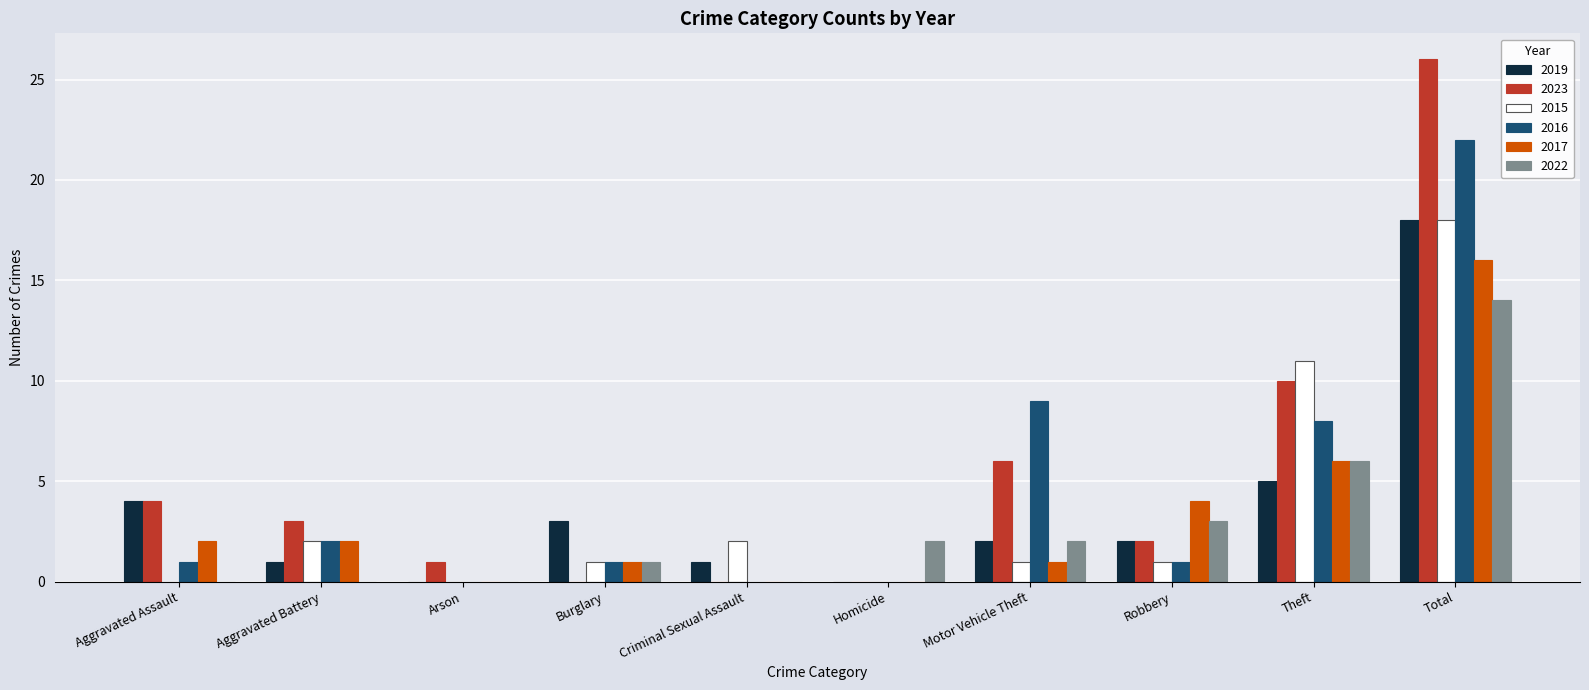

Is the value of 2022 at Theft greater than the value of 2015 at Criminal Sexual Assault?

Yes